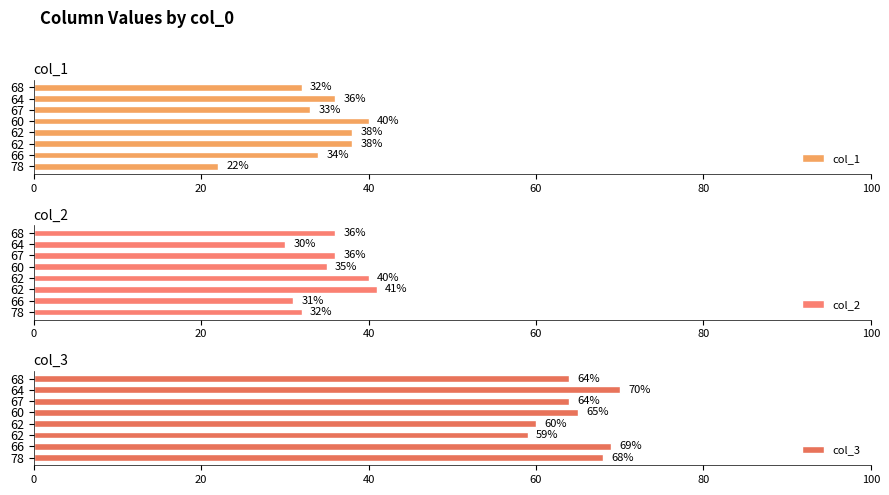

How many distinct data groups are displayed?

3